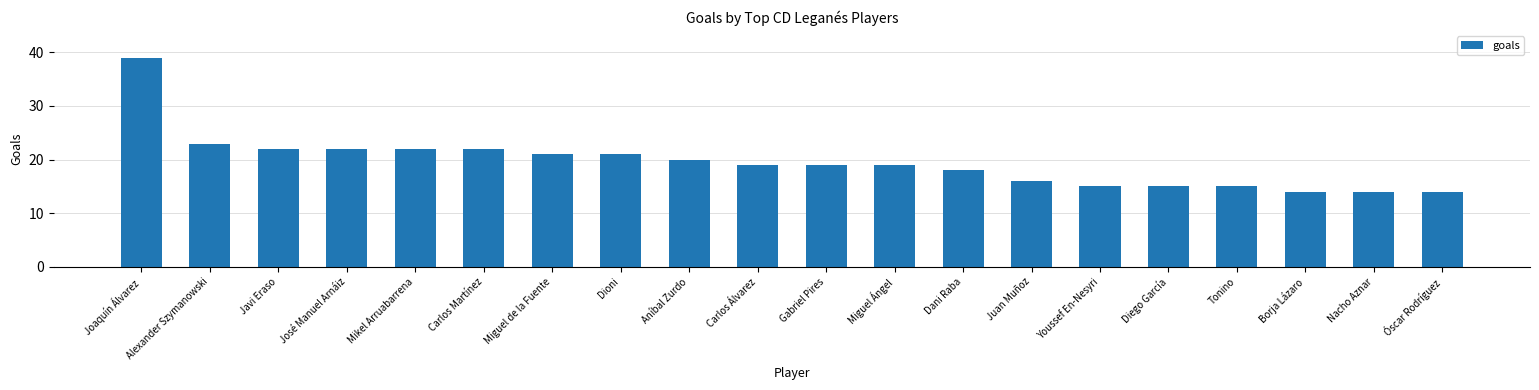

What is the maximum value shown in the chart?

39